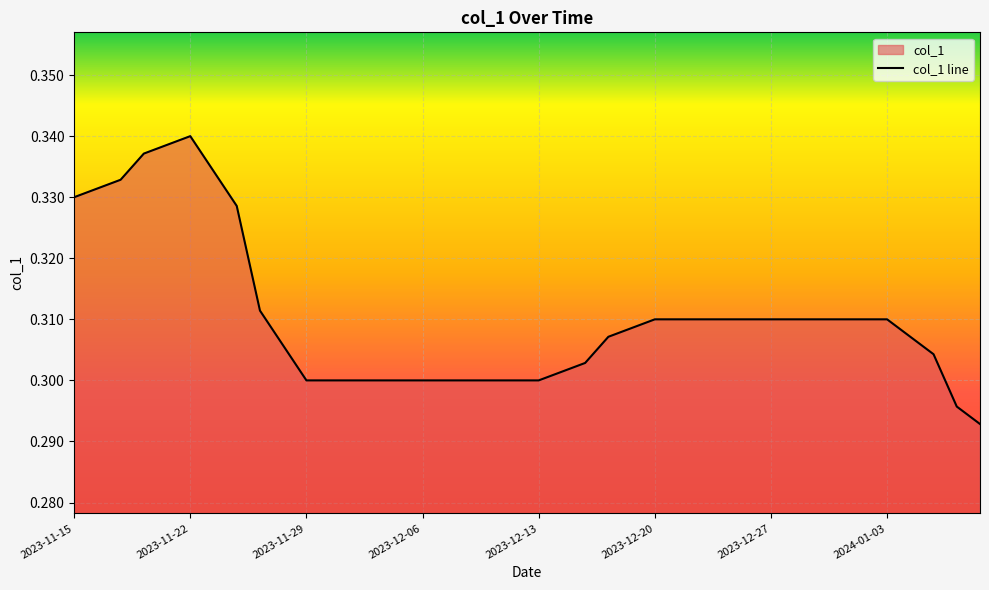

The chart shows a value of 0.2 at 2024-01-02. True or false?

False